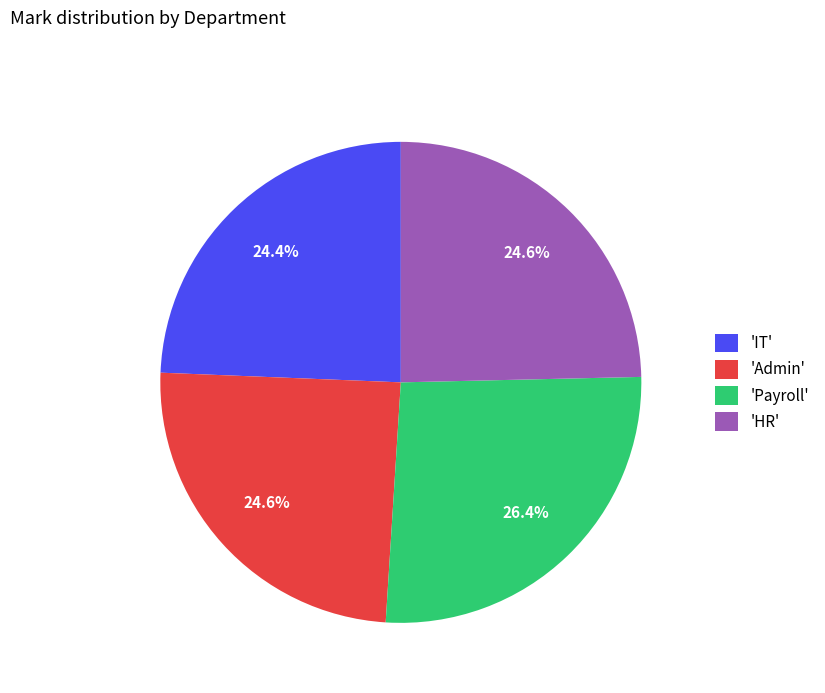

Combined, do 'Admin' and 'IT' account for over 50%?

No